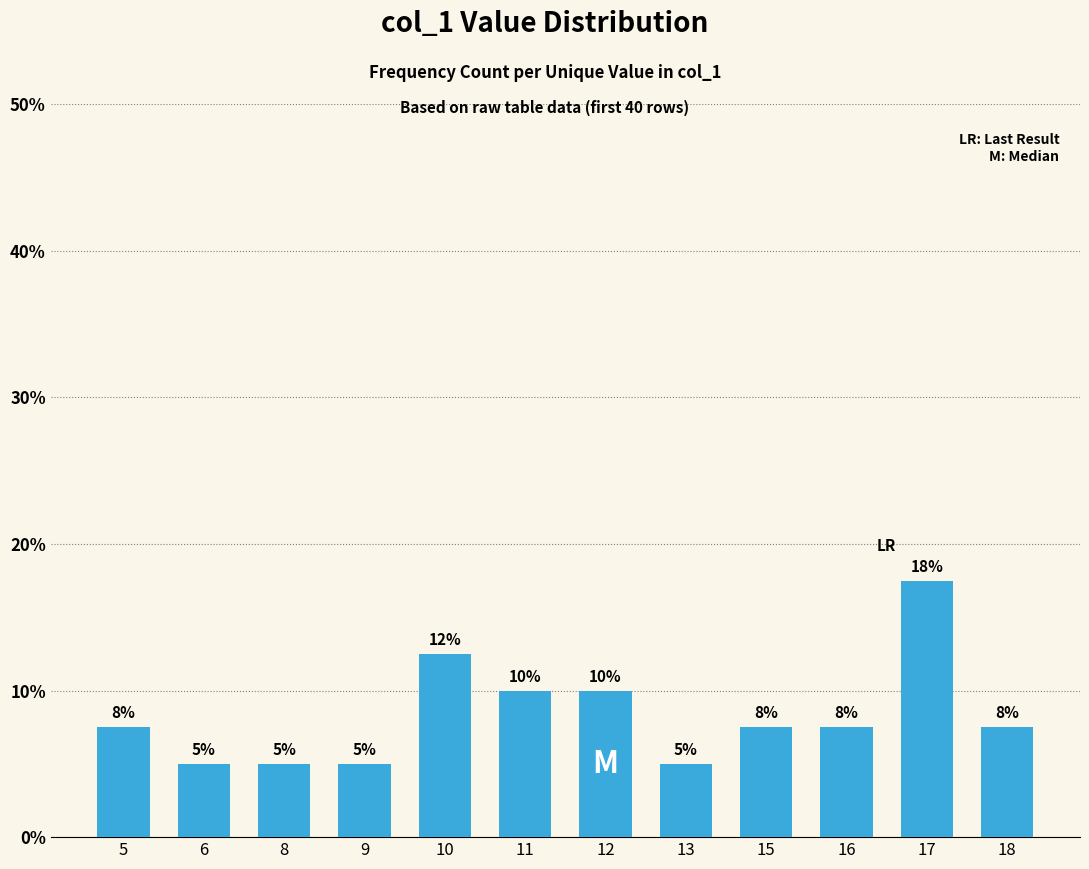

What is the difference between the maximum and minimum values?

12.5